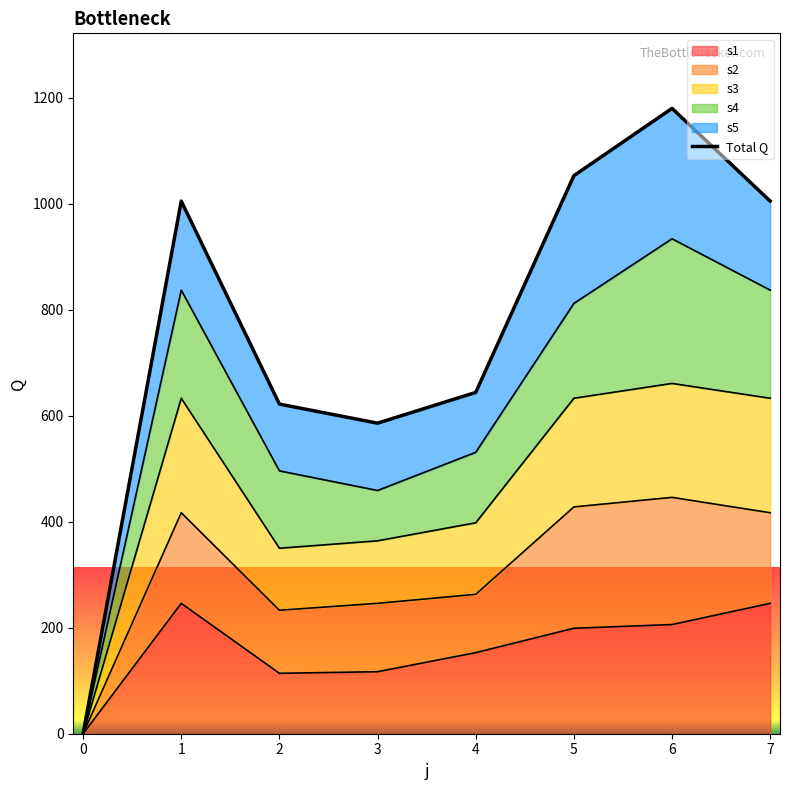

Reading left to right, list all the values displayed in this chart.

0=0	1=1005	2=622	3=586	4=644	5=1053	6=1180	7=1005